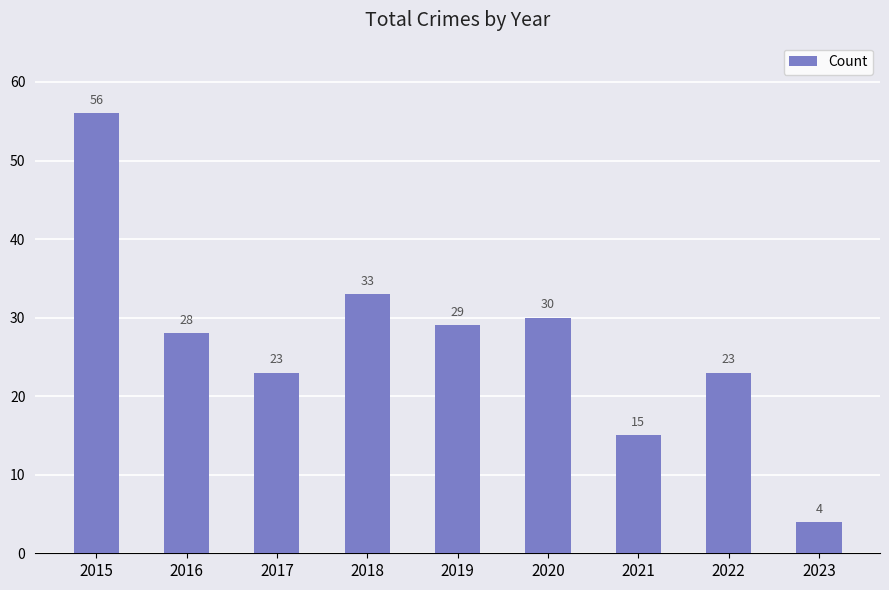

What is the smallest value displayed?

4